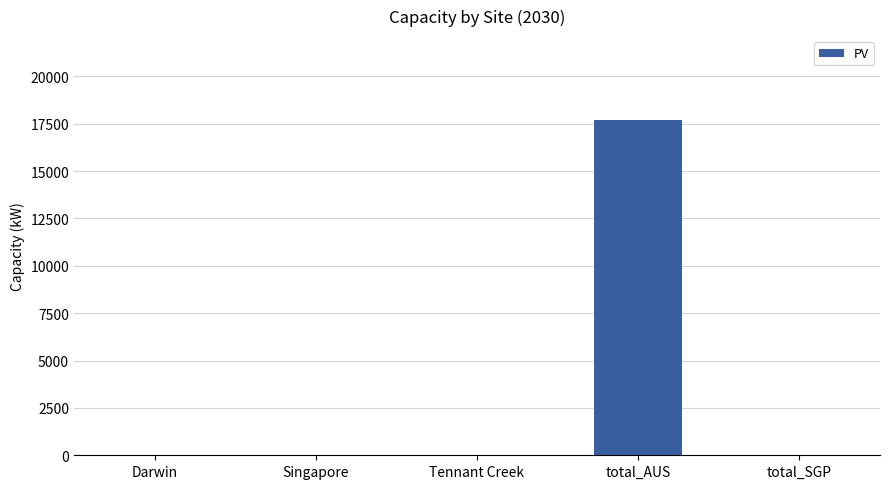

The value at total_SGP is -9486.3. True or false?

False